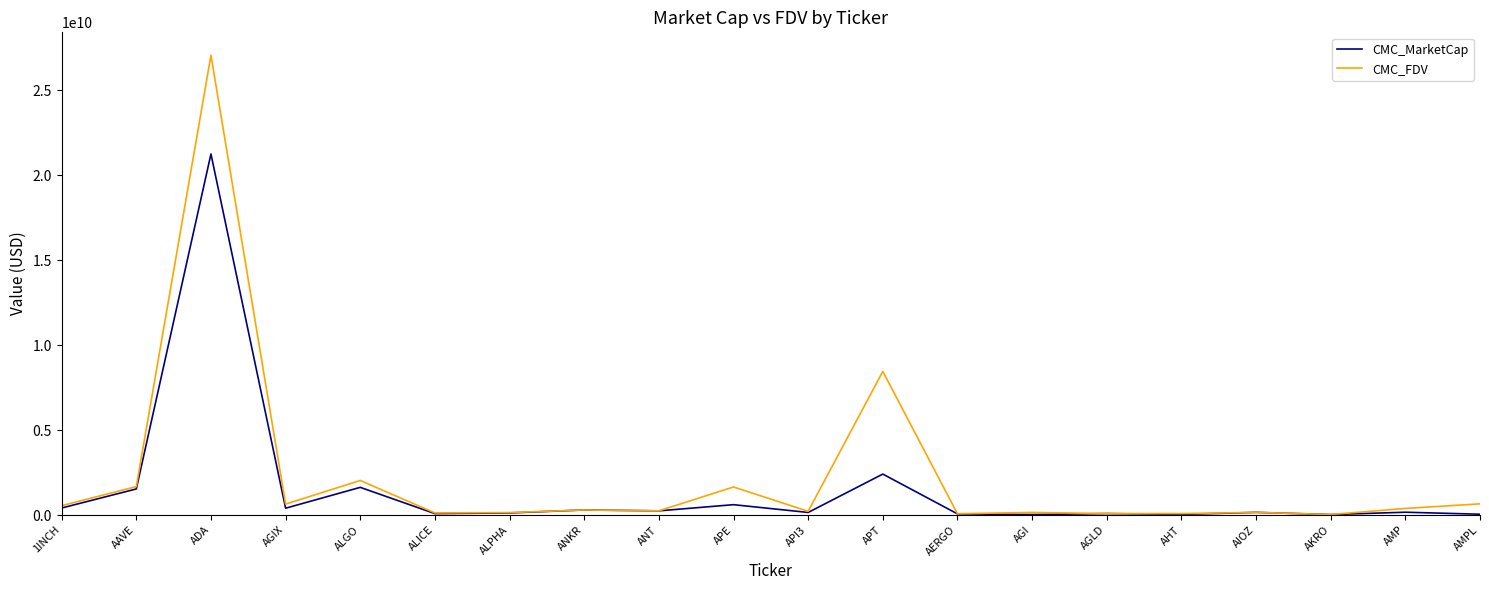

What are all the series names shown in the legend?

CMC_MarketCap, CMC_FDV